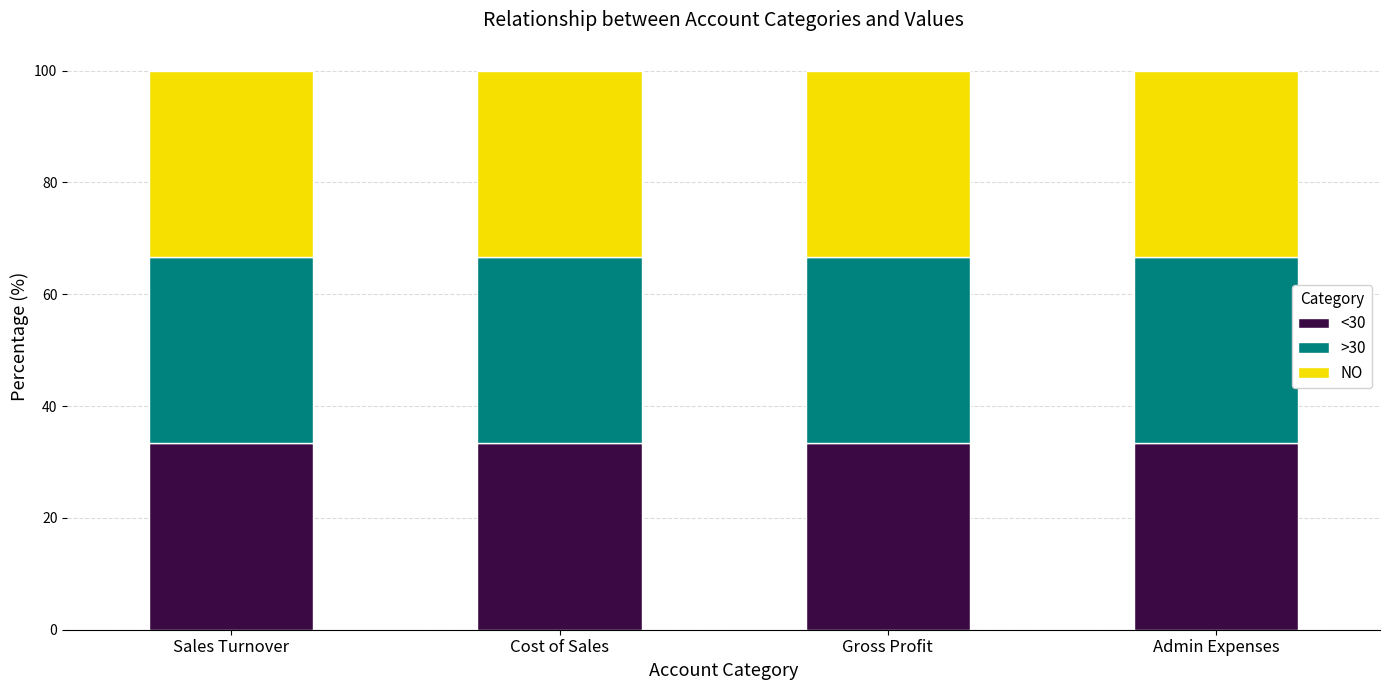

Is it true that <30 equals 33.3 at Cost of Sales?

True